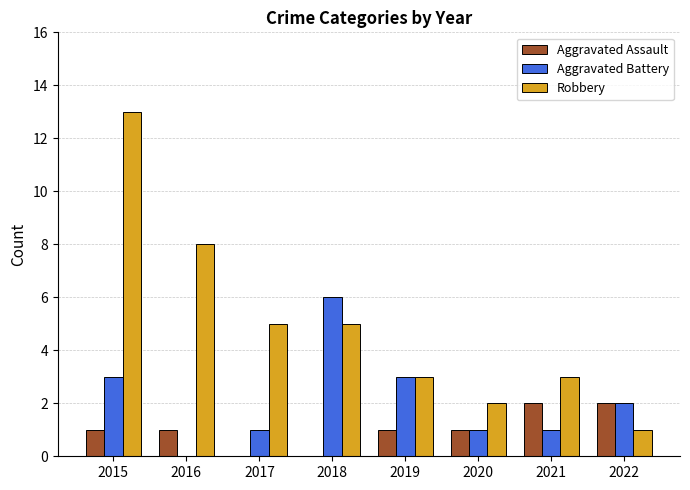

The value of Robbery at 2020 is 1. True or false?

False